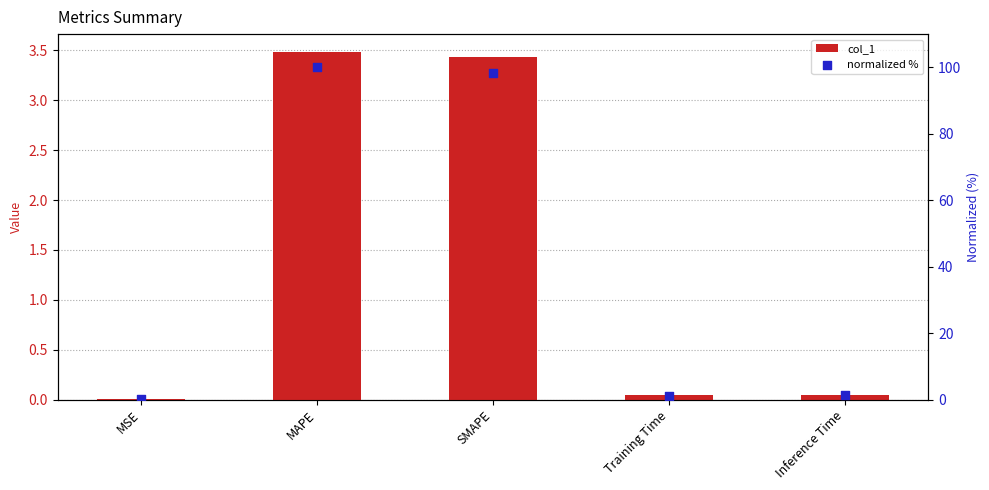

At which category is the sum across all series the highest?

MAPE